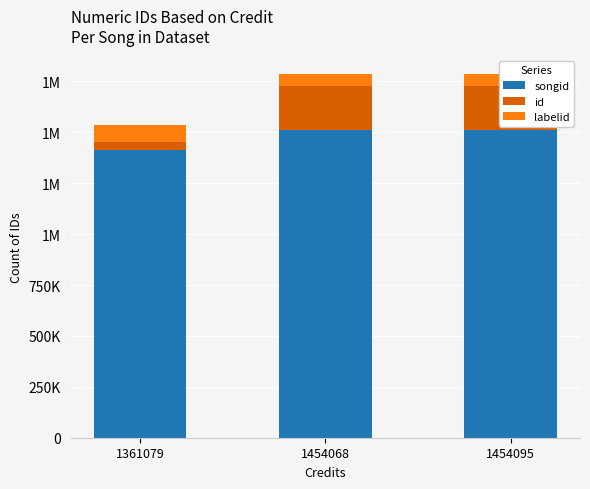

At how many categories does at least one series exceed 812641?

3